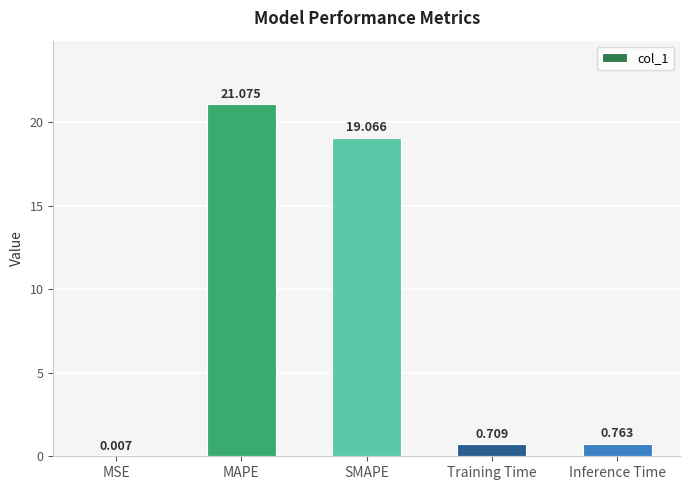

What is the sum of the values at MSE and MAPE?

21.1